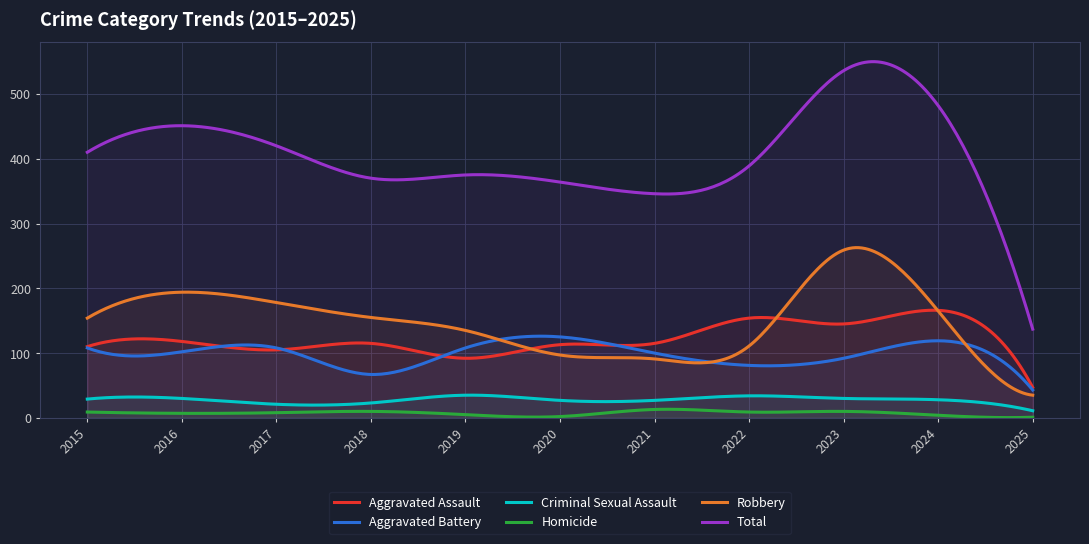

What is the difference between the Aggravated Assault values at 2016 and 2019?

26